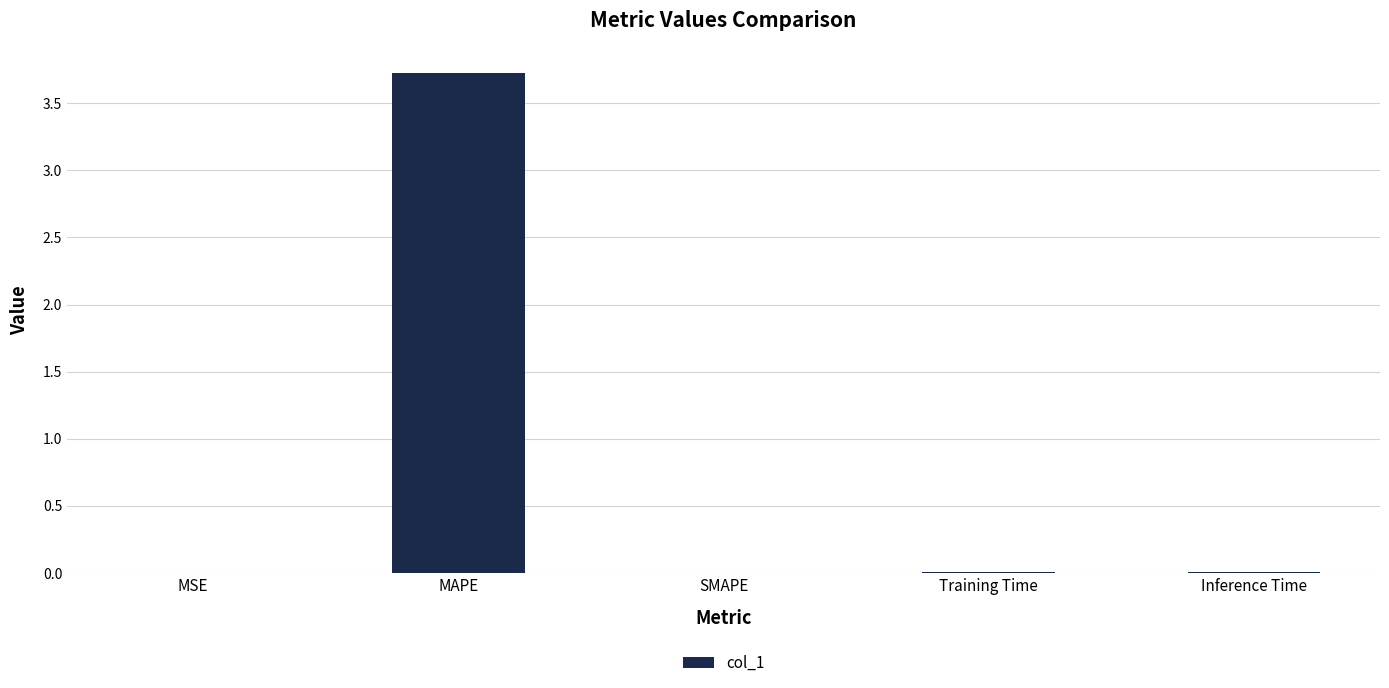

Read the value at MAPE.

3.7